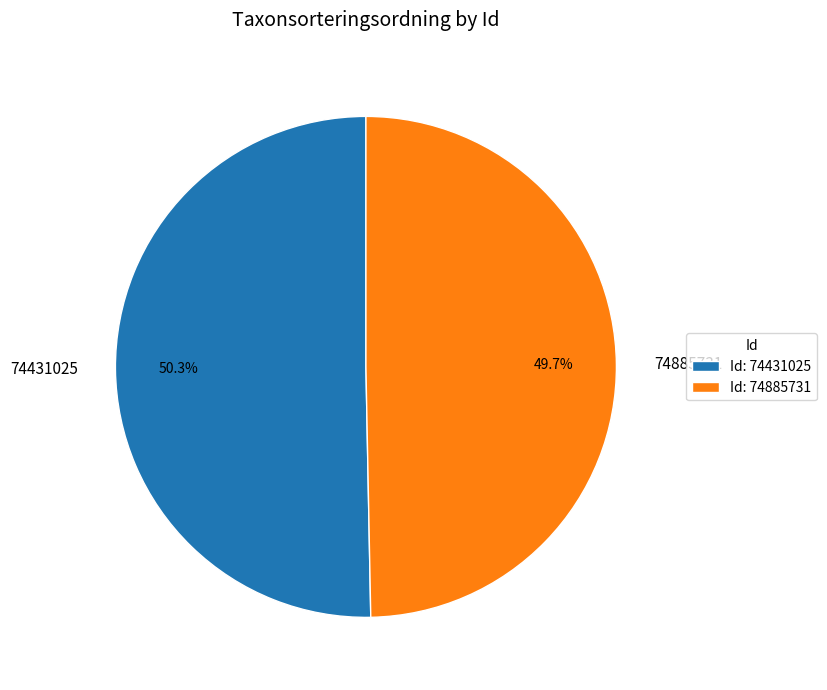

Which category accounts for the majority?

74431025